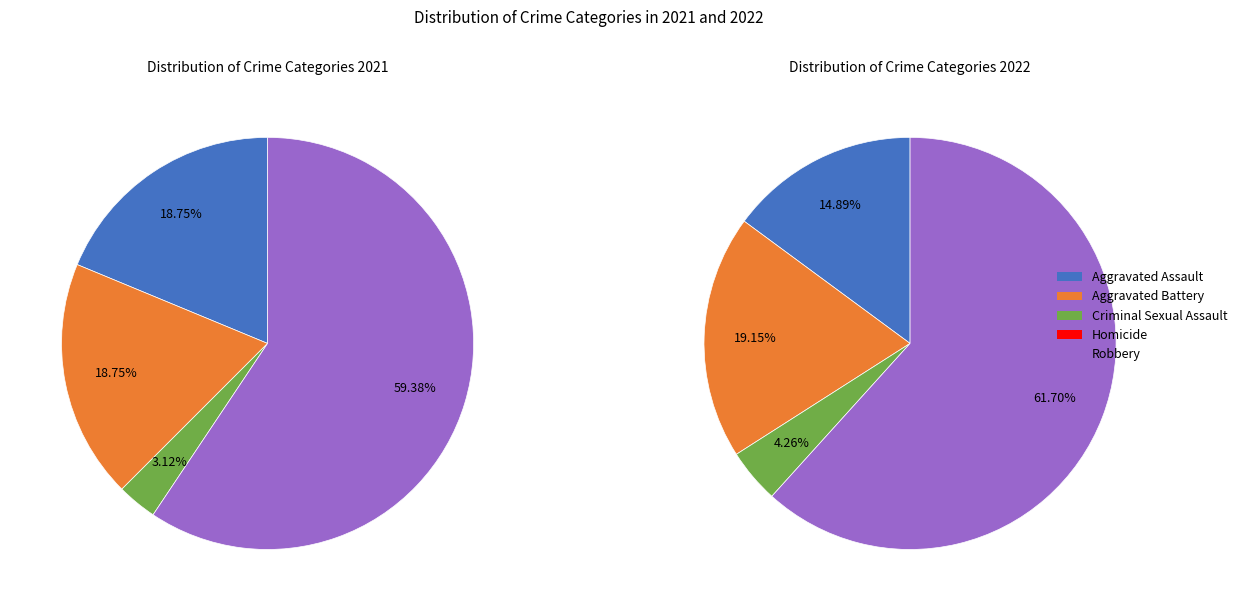

Is it true that Robbery is 59% of the pie?

True